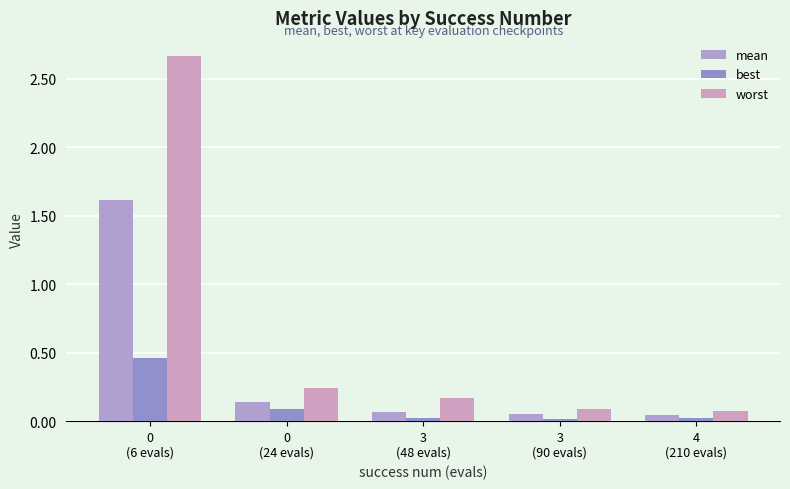

Which label corresponds to the smallest value in the chart?

3
(90 evals)